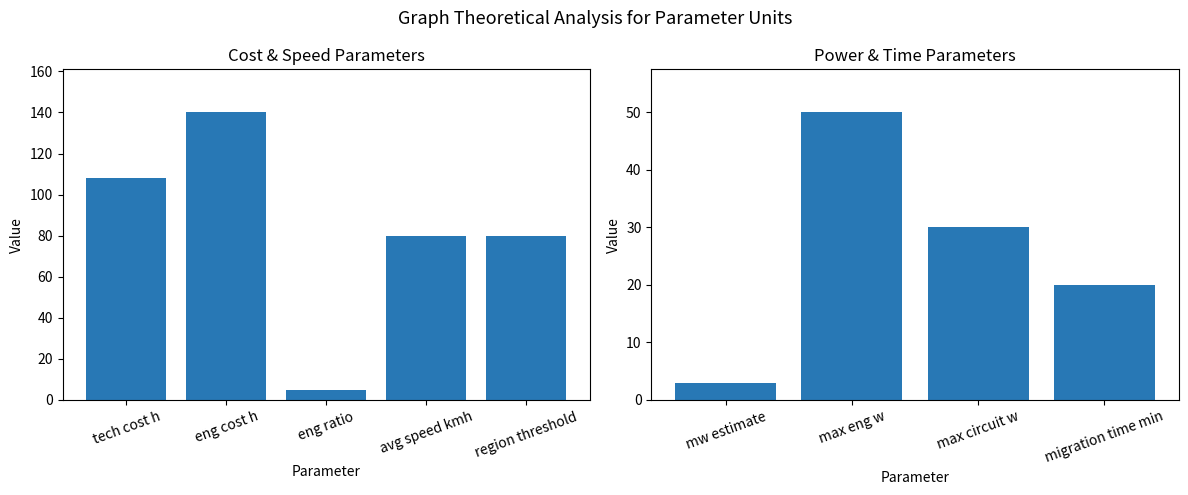

What is the difference between the maximum and minimum values?

47